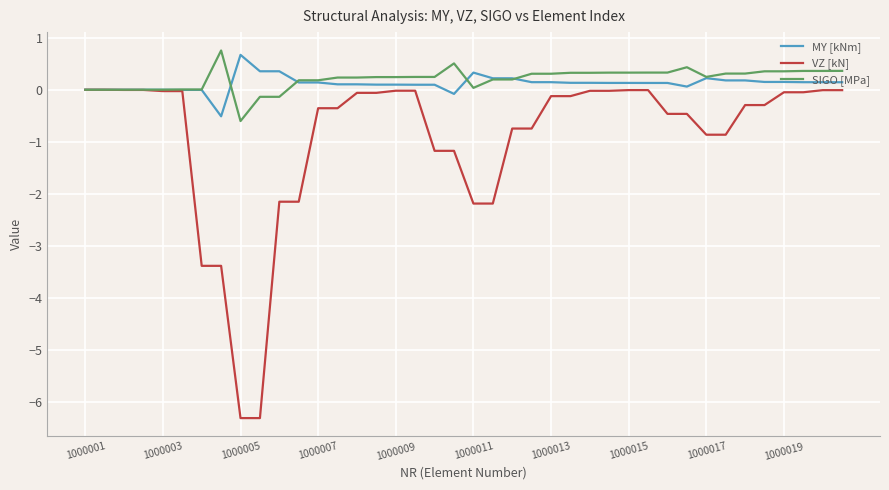

What is the maximum value shown in the chart?

0.8